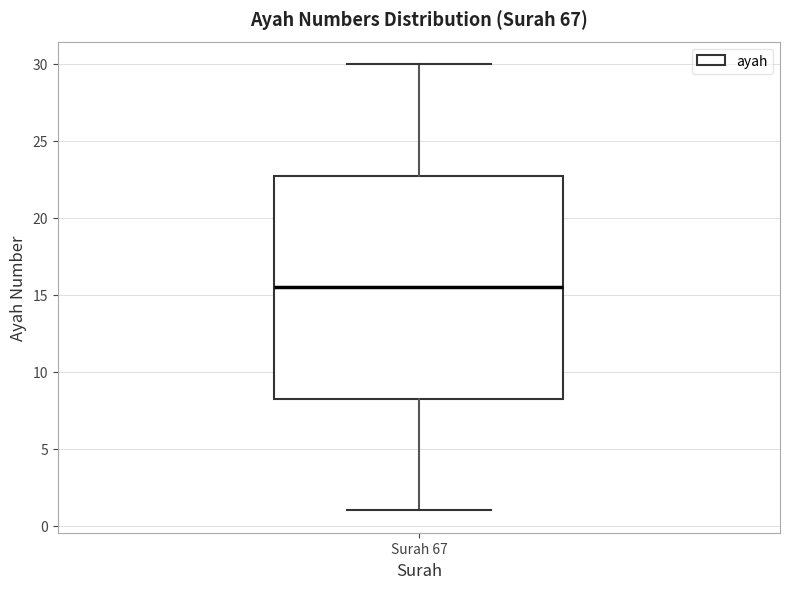

Where does the lower whisker of the box for Surah 67 end on the y-axis? The values are not printed on the chart, so give them approximately, as read against the axis.

1.0